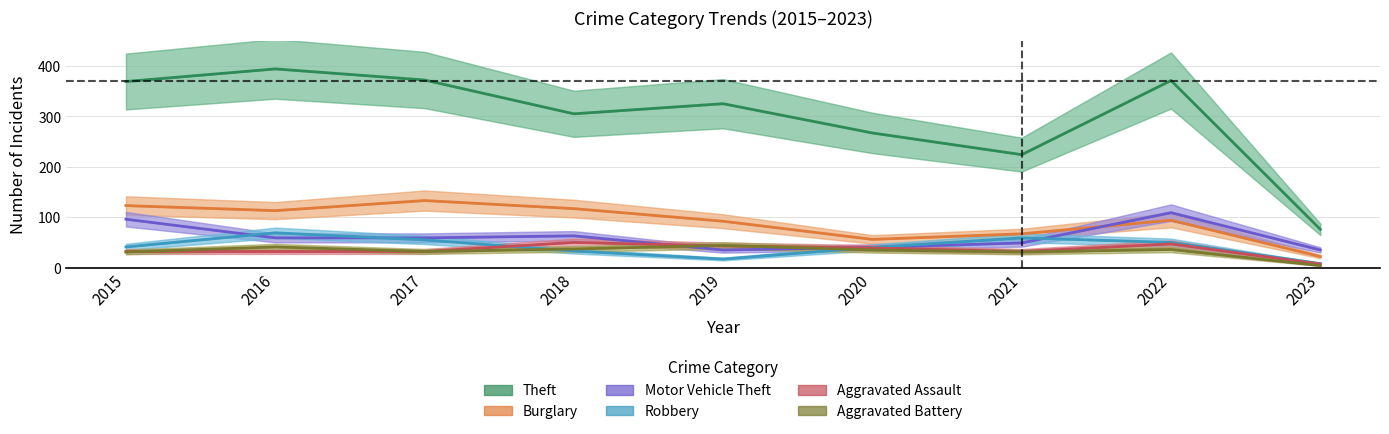

What is the minimum value shown in the chart?

4